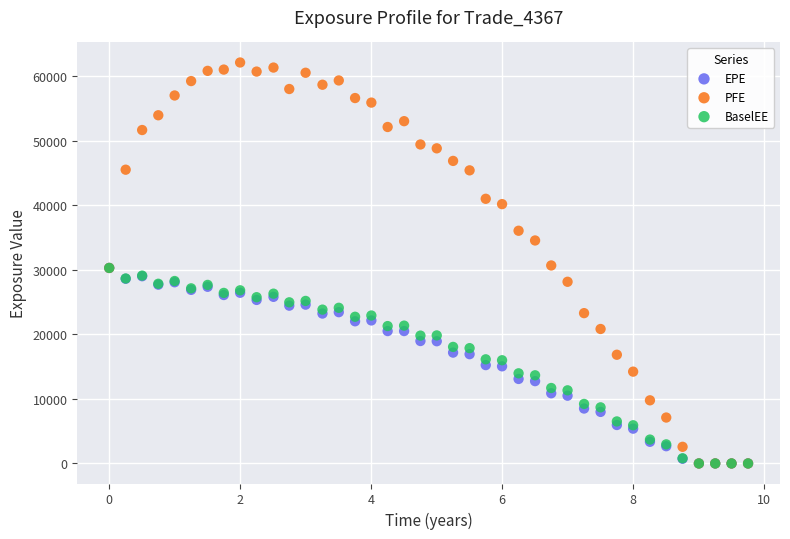

Which series contains the highest Y value?

PFE